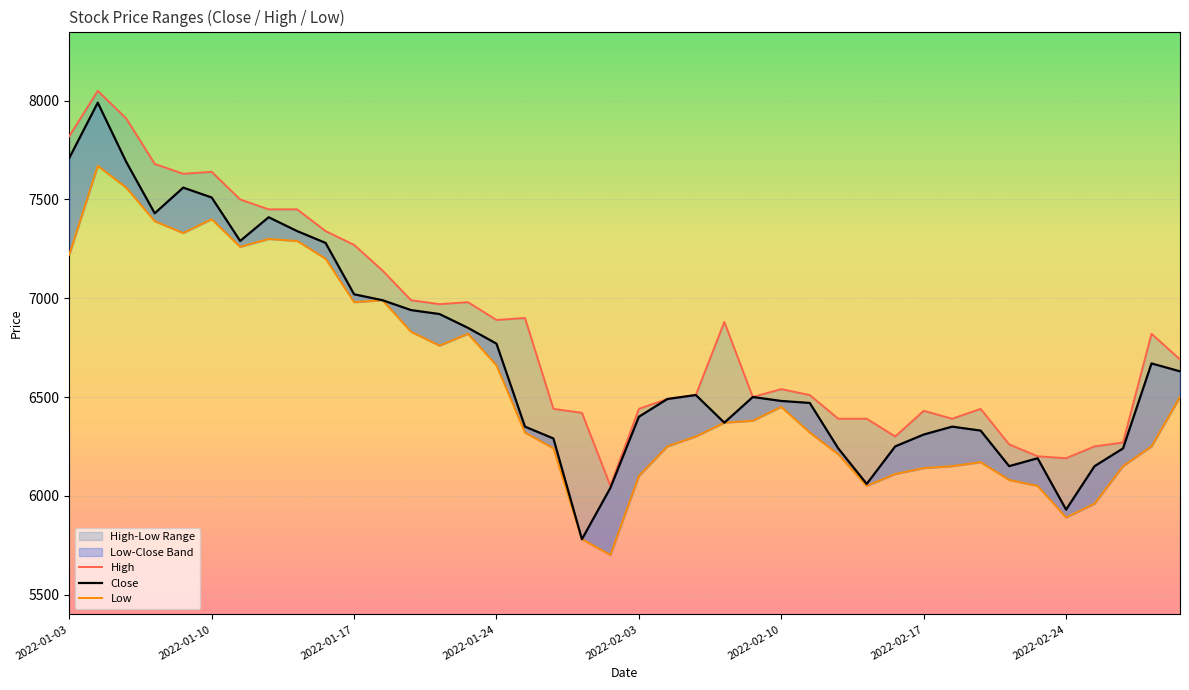

Where is Low nearest to the value 6685?

2022-01-24